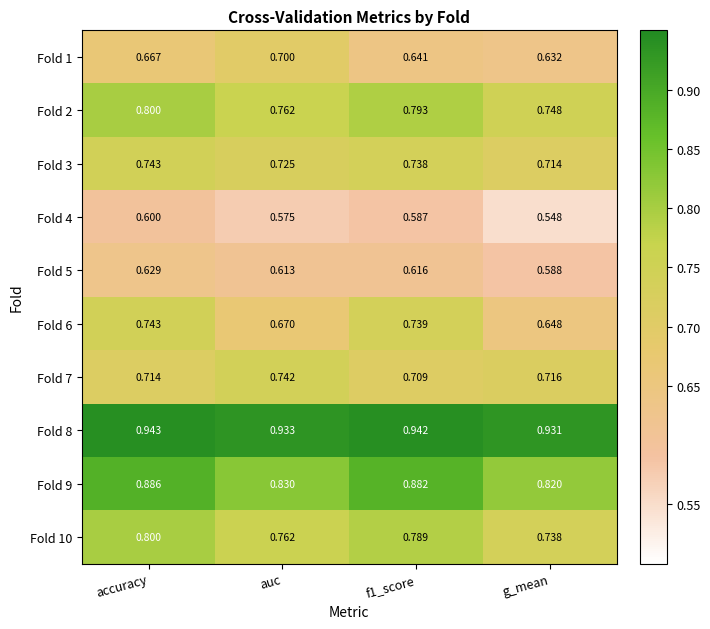

At how many categories does at least one series exceed 0?

4